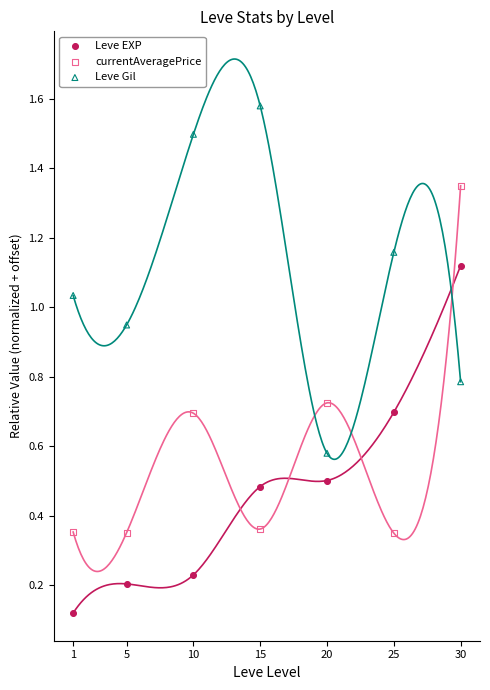

Across all data points, what is the range of X values (max minus min)?

29.0